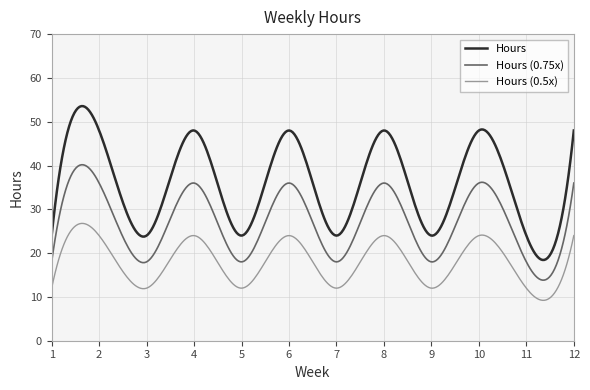

How many lines are shown in the chart?

3